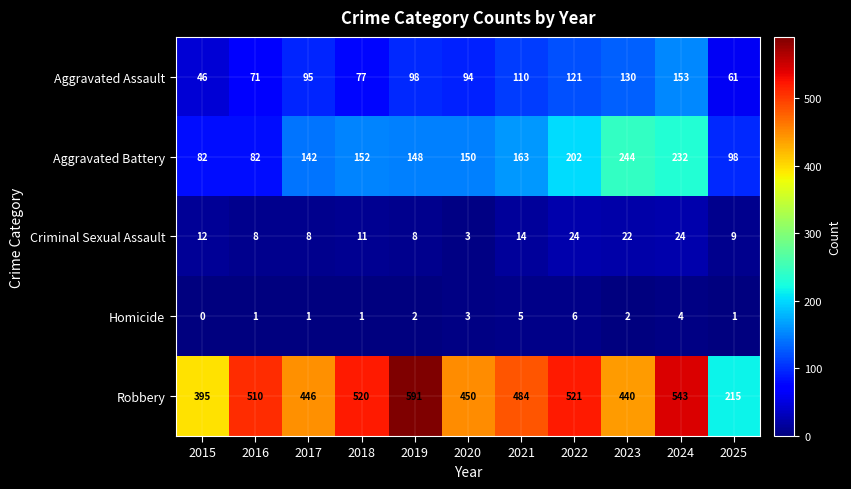

The Aggravated Assault series shows 71 at 2016. True or false?

True